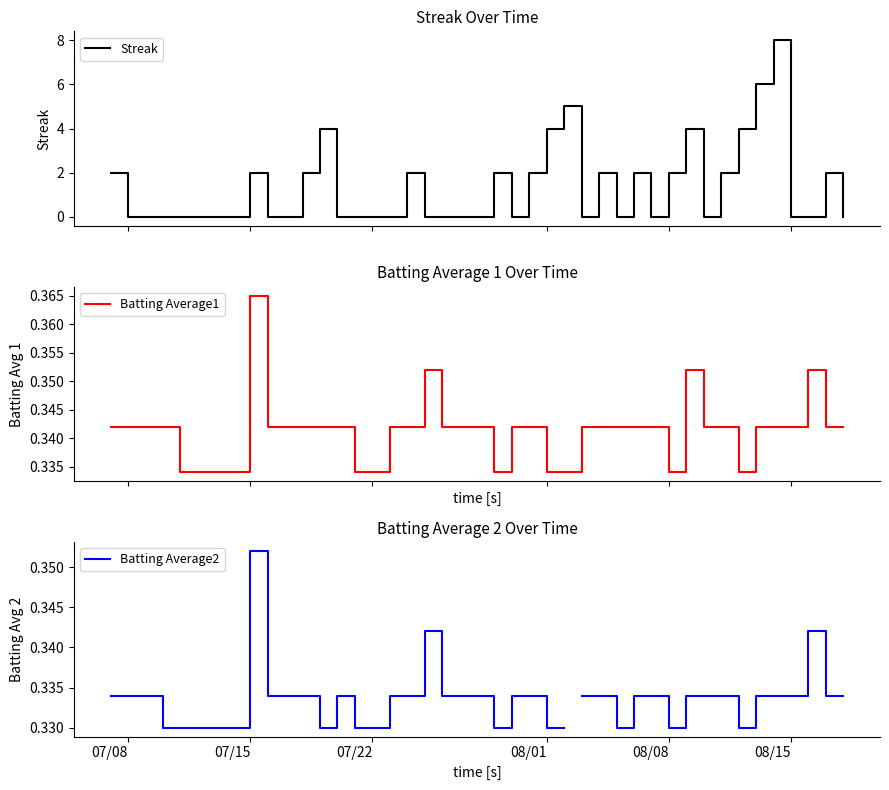

How many distinct data groups are displayed?

3